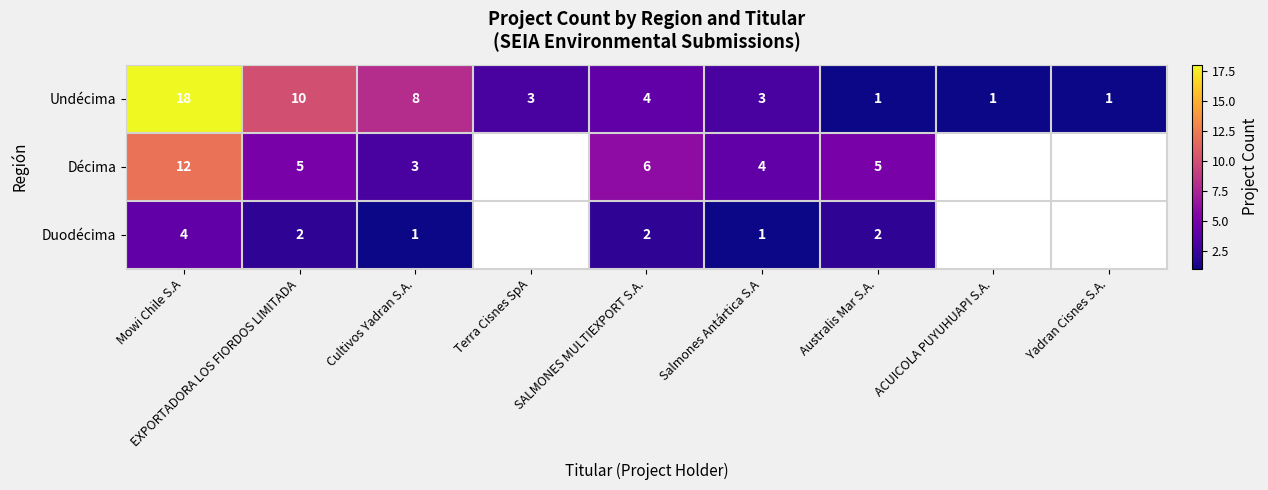

Which series changed the most between Mowi Chile S.A and SALMONES MULTIEXPORT S.A.?

Undécima